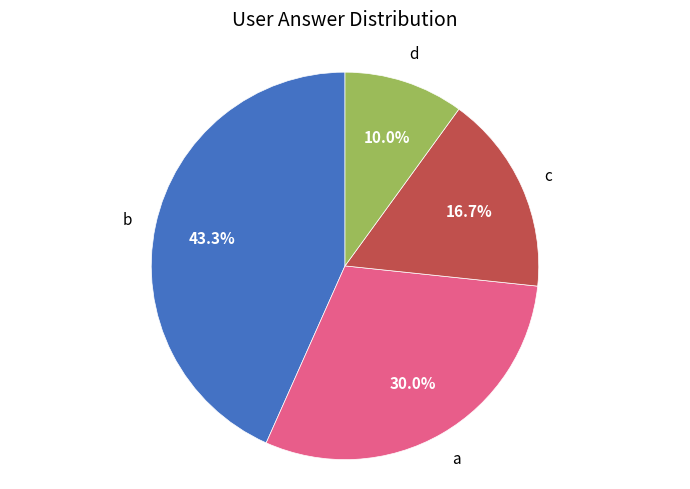

Is there any slice that represents more than half of the pie?

No